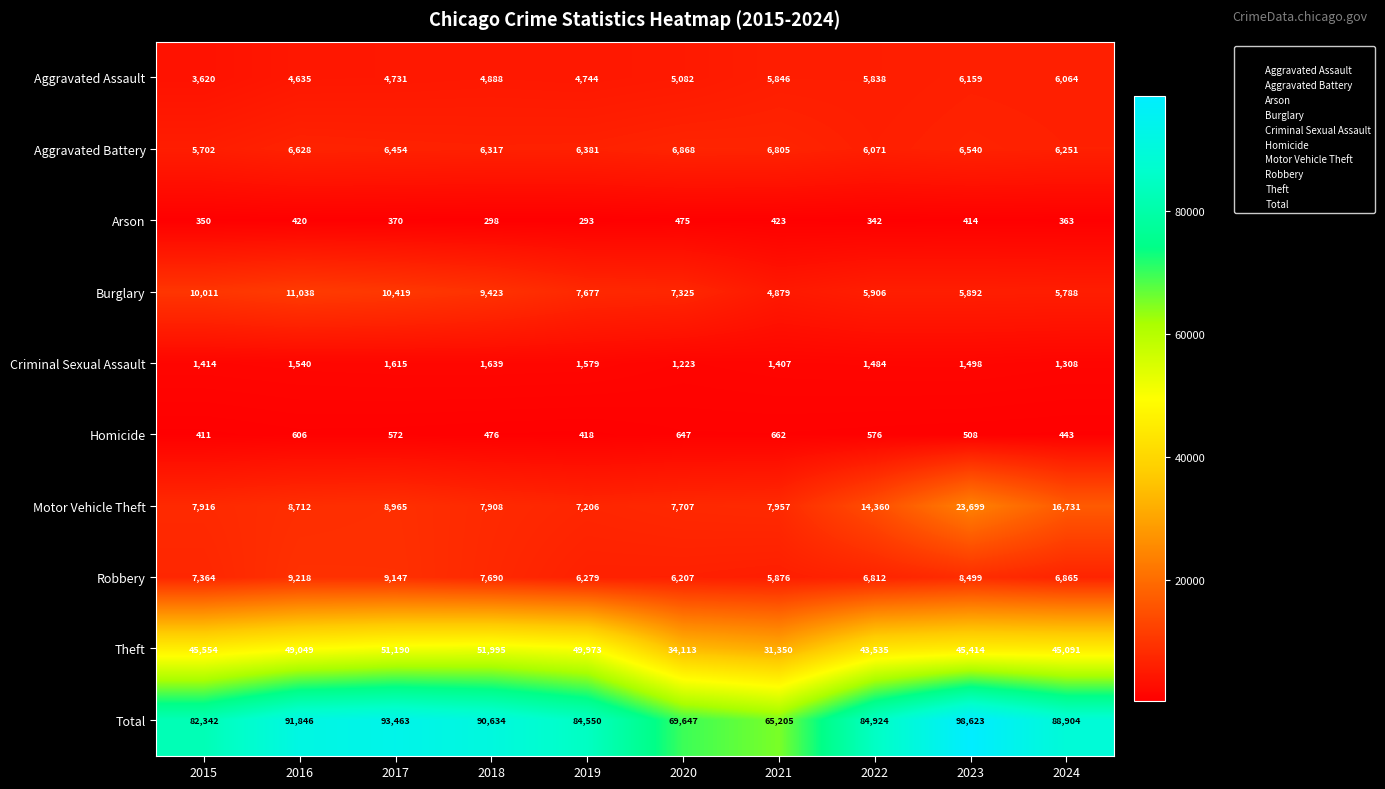

What is the spread (max minus min) of values at 2015?

81992